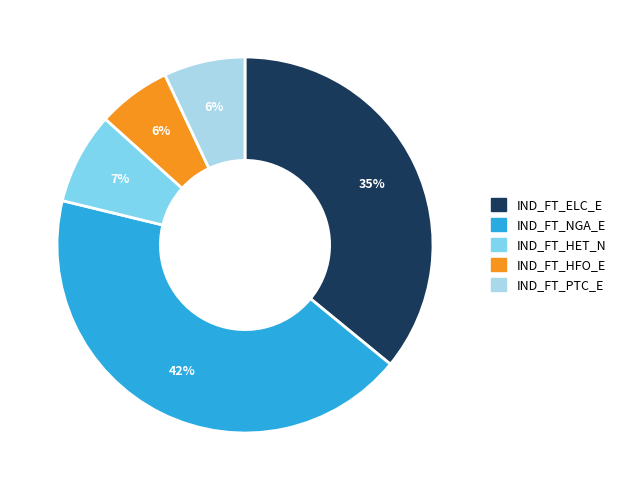

Approximately how many times larger is the value at IND_FT_NGA_E compared to IND_FT_PTC_E?

6.1